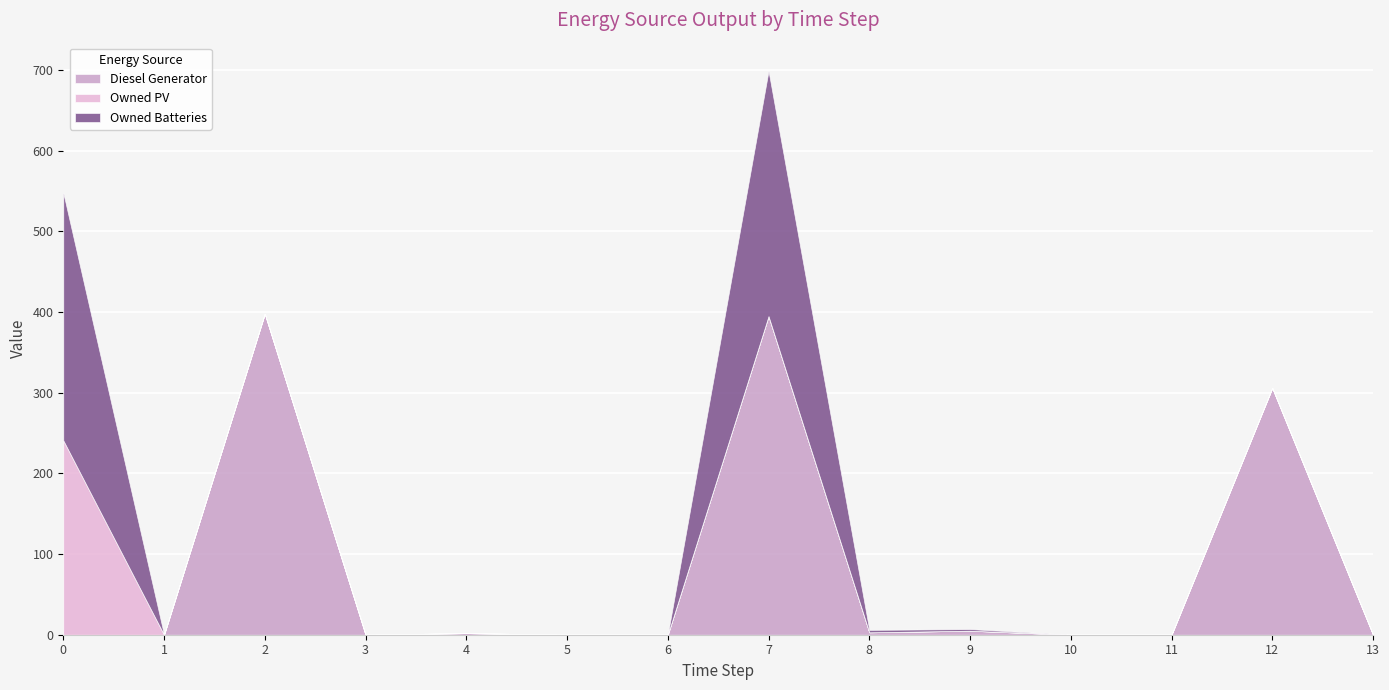

Rank the series at 11 from highest to lowest value.

Diesel Generator, Owned PV, Owned Batteries